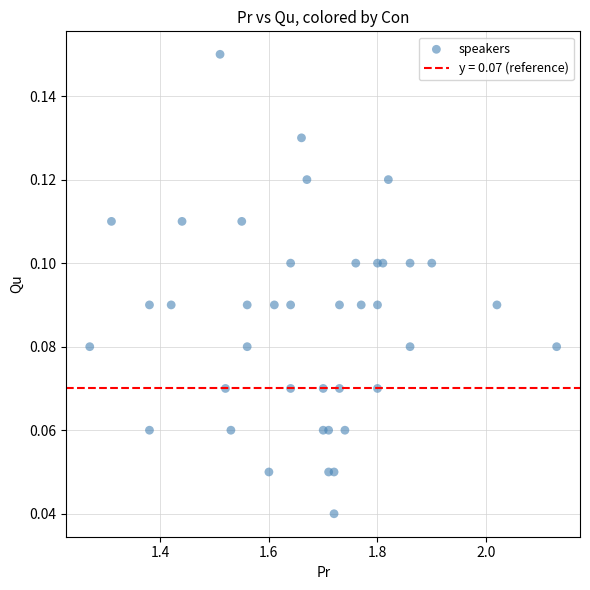

What is the range of X values (max minus min)?

0.9